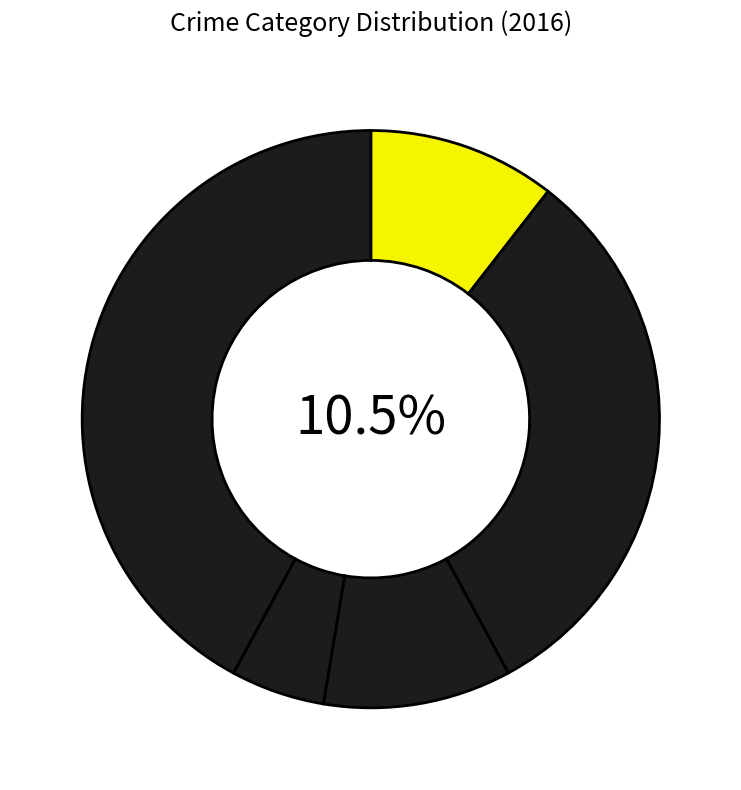

What is the smallest slice in the pie chart?

Homicide